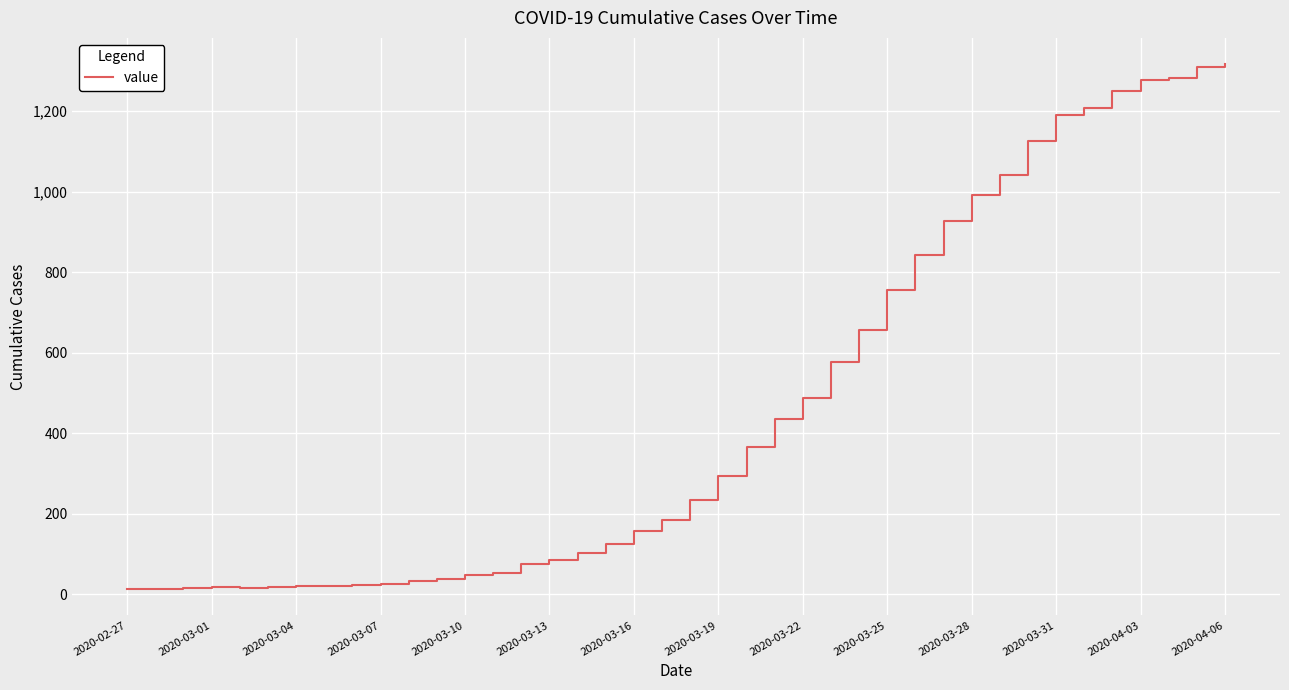

What is the greatest value displayed?

1317